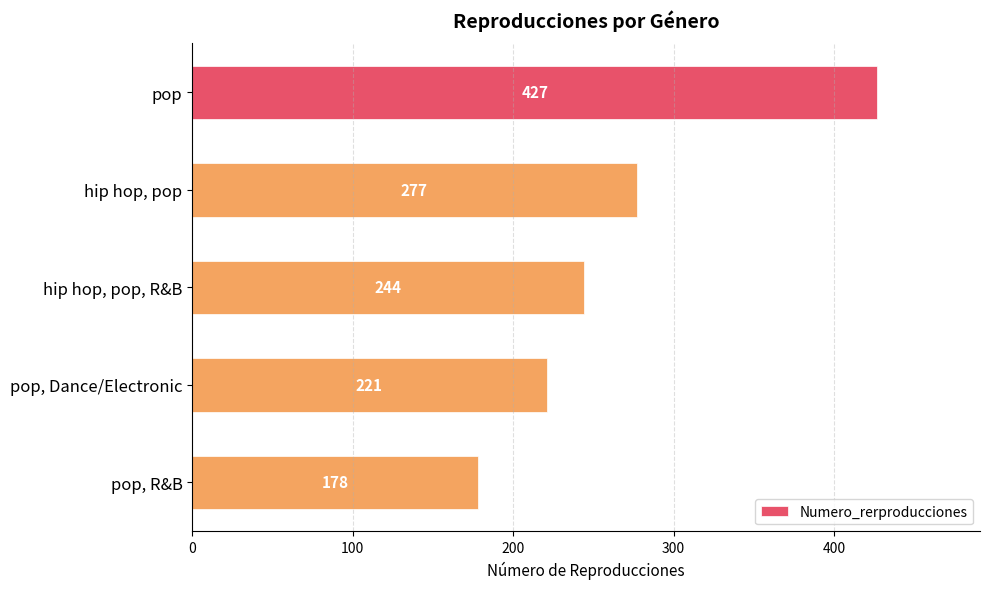

What is the smallest value displayed?

178